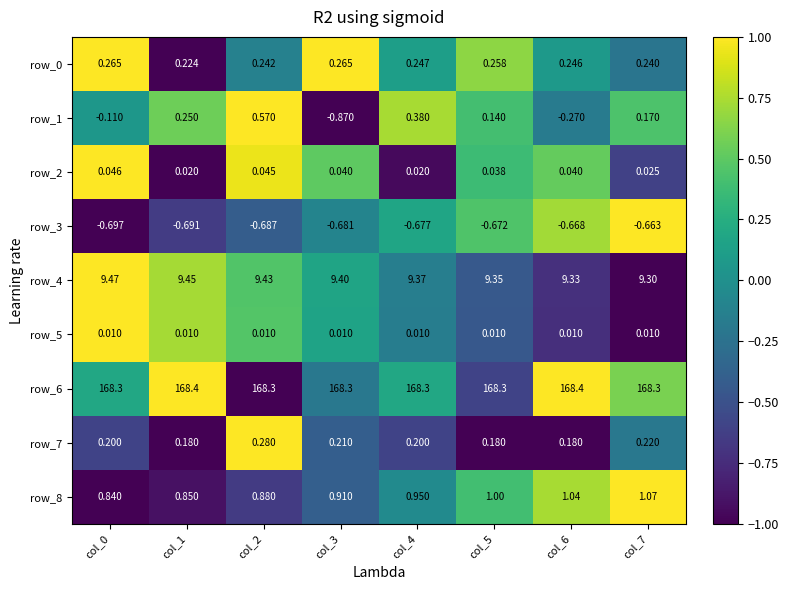

How many values in the row_1 series are below 0?

3